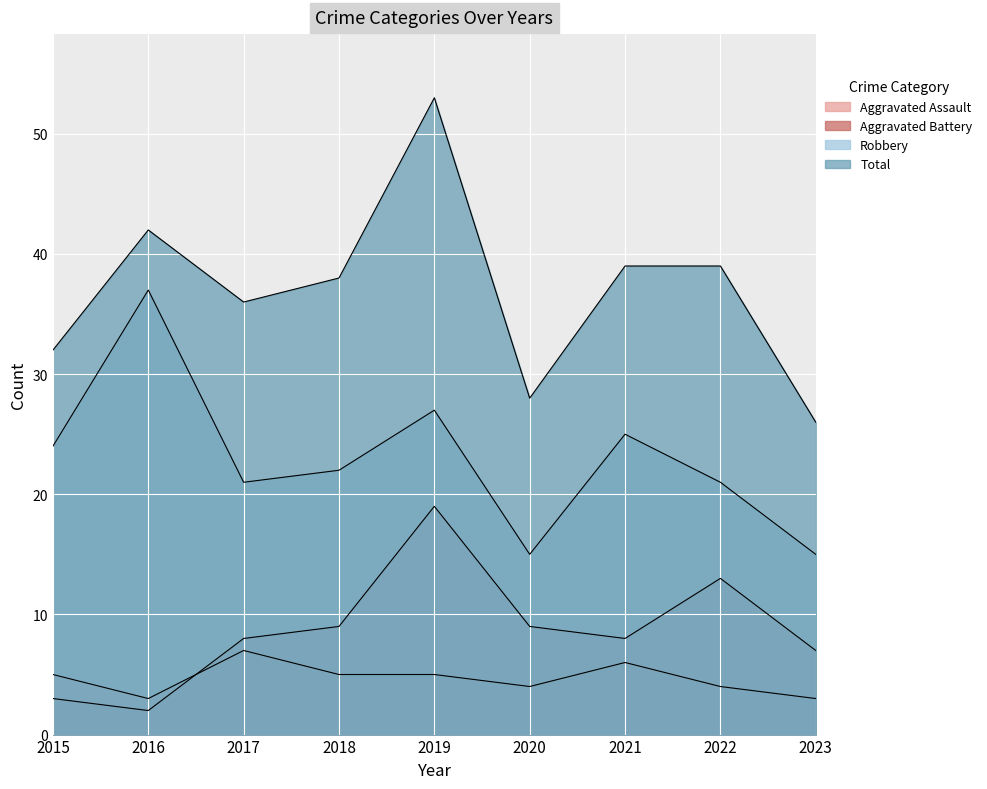

What is the average value of the Total series?

37